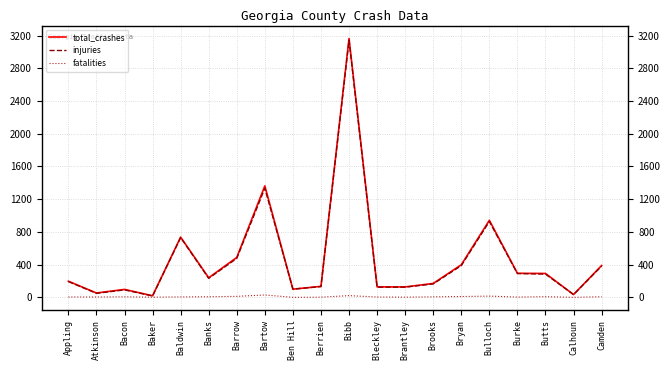

Is it true that total_crashes equals 133 at Banks?

False